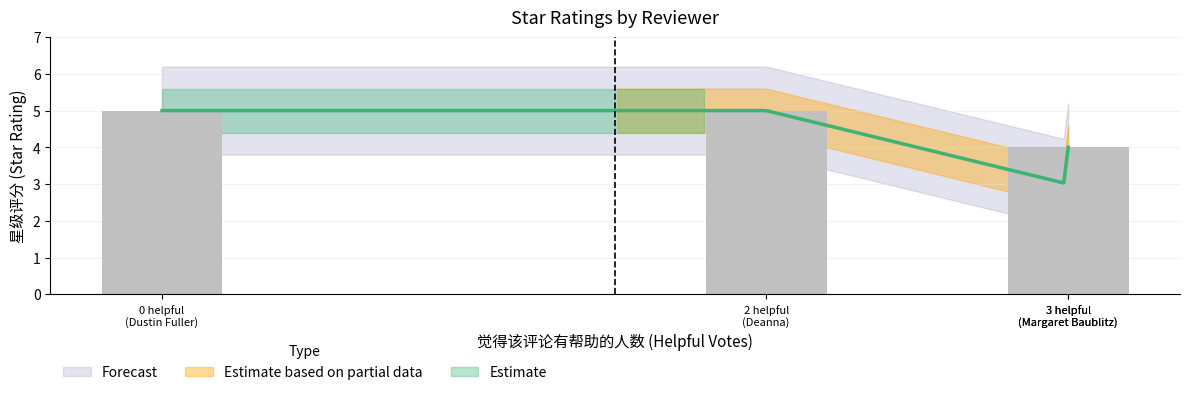

What is the smallest value displayed?

3